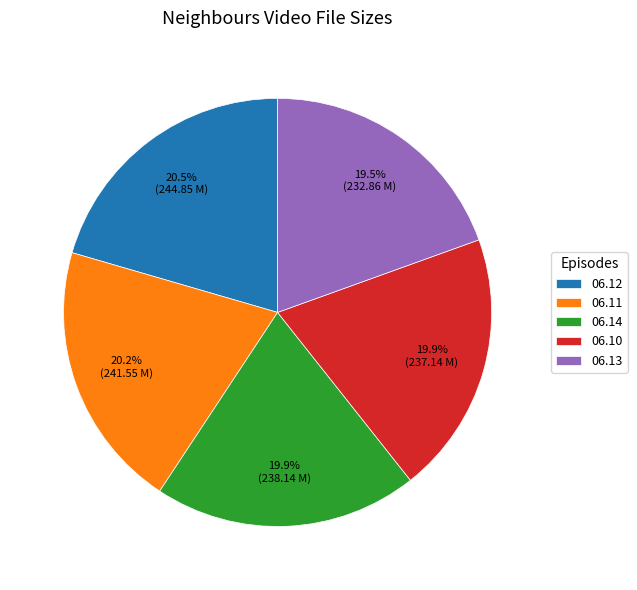

Between 06.12 and 06.13, which is larger?

06.12